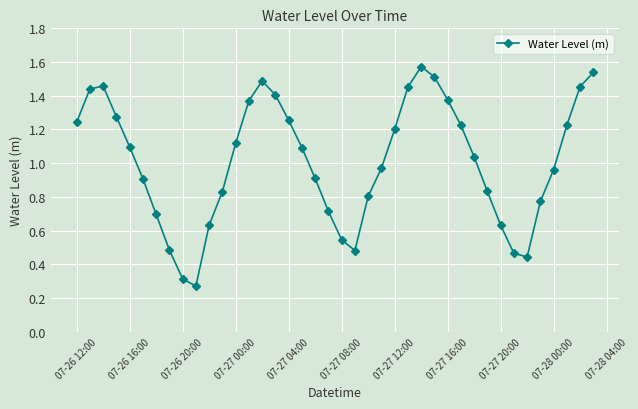

How many interior local valleys (lower than both neighbors) does the data have?

3